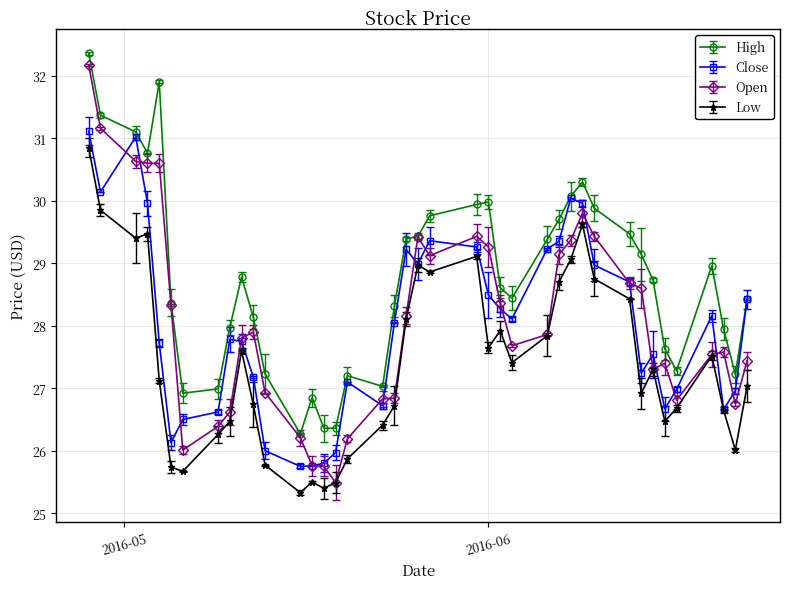

At which label does Low first exceed 27?

2016-04-28